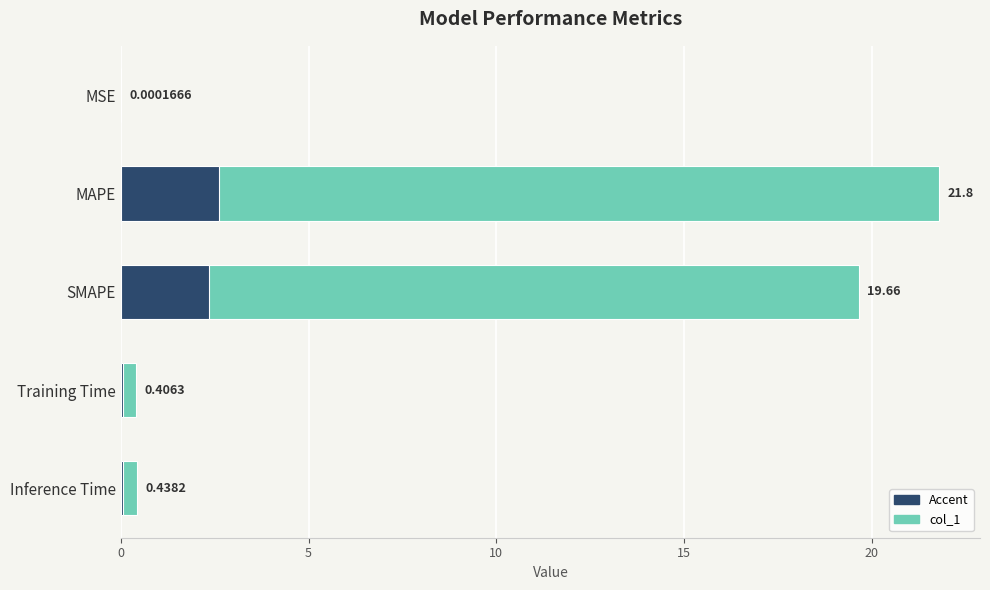

What is the difference between the maximum and minimum values?

21.8